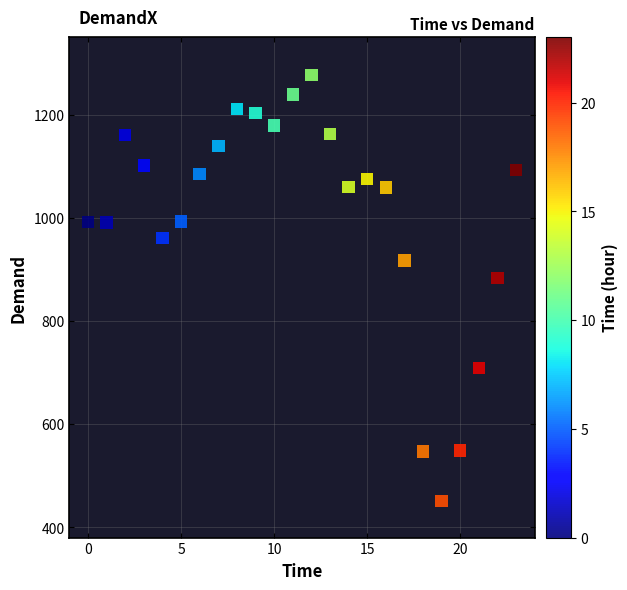

What Y value in the scatter plot is closest to 864?

883